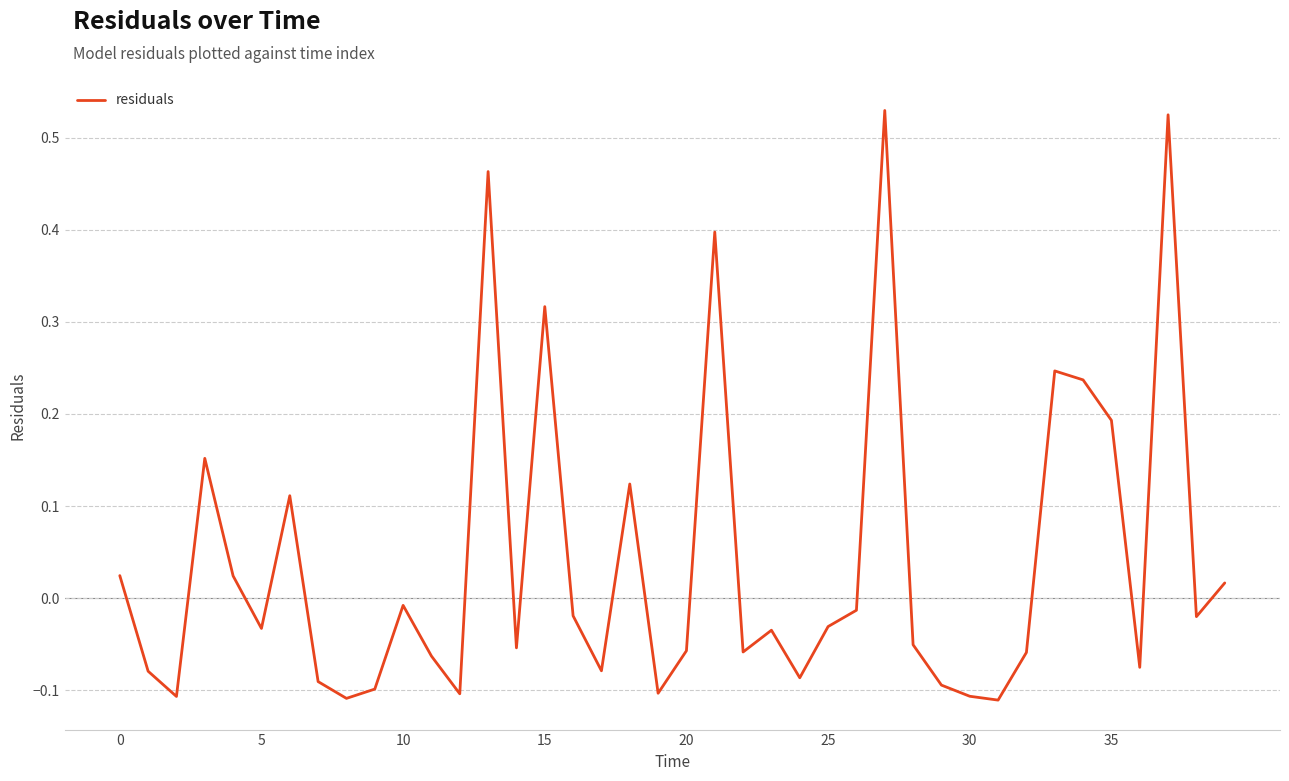

Does the chart have visible grid lines?

Yes